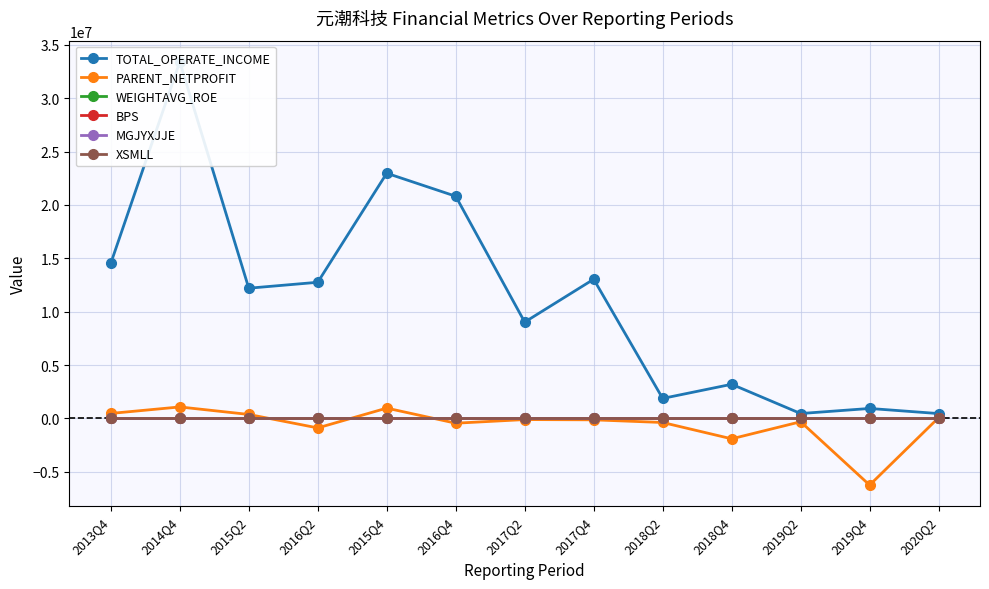

Is the value of BPS at 2014Q4 greater than the value of TOTAL_OPERATE_INCOME at 2014Q4?

No